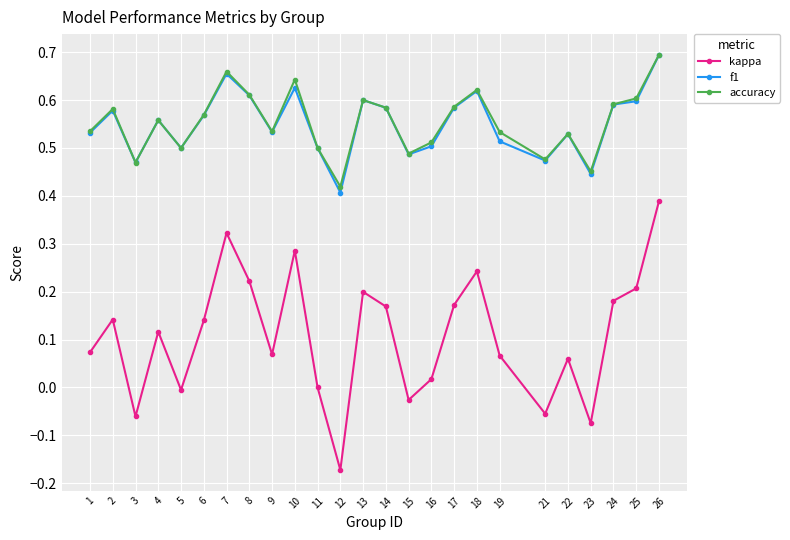

True or false: kappa and f1 cross at least once.

False